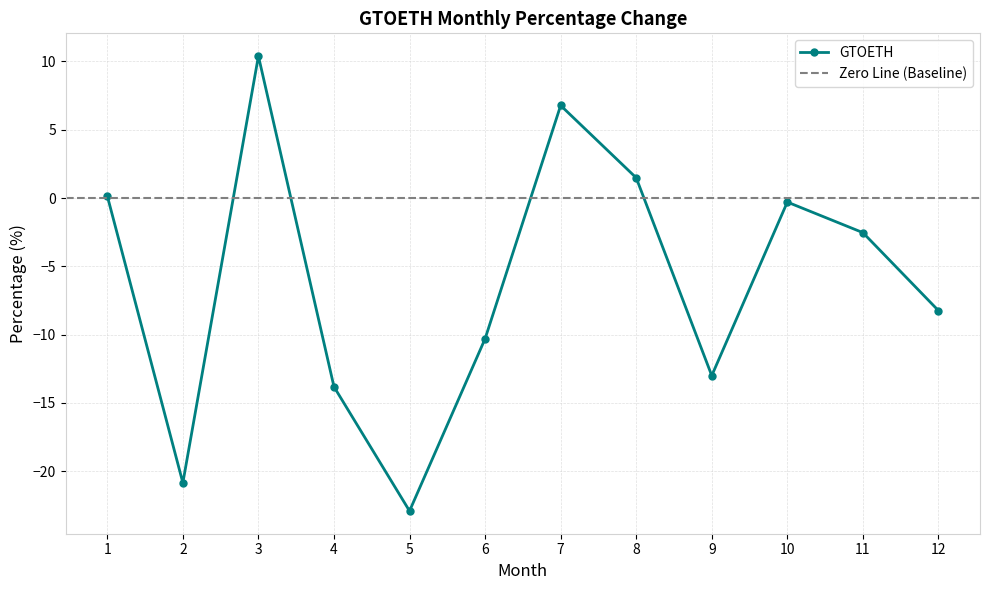

The value at 6 is -10.3. True or false?

True